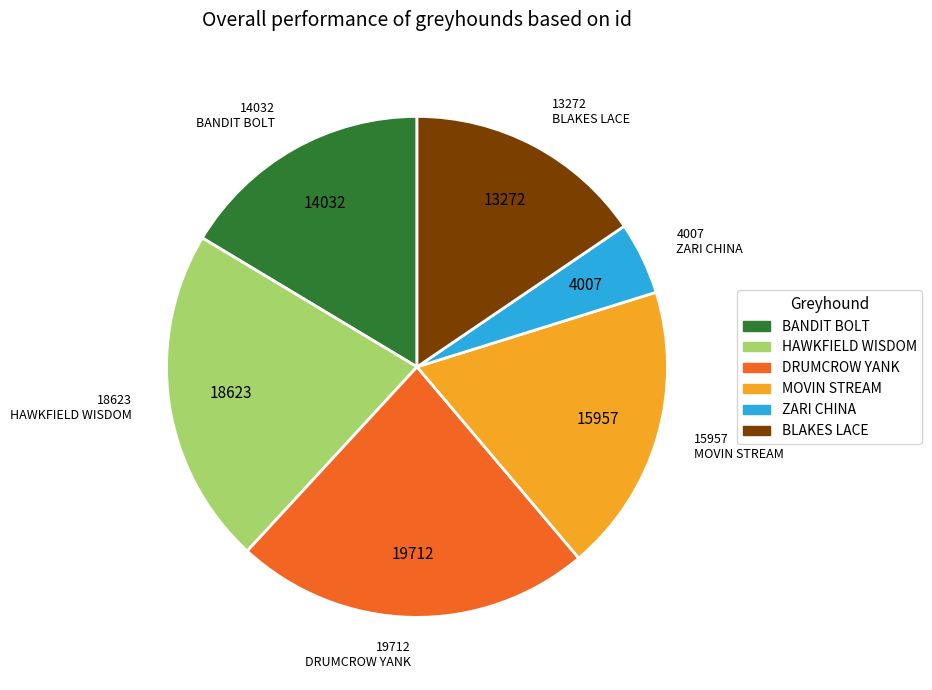

Does BLAKES LACE represent more than half of the total?

No